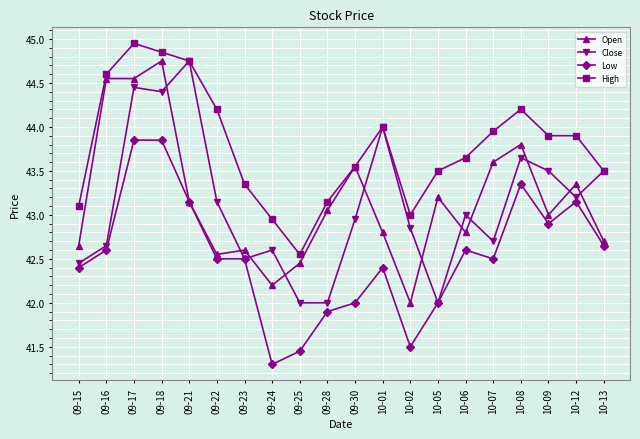

Is it true that Low equals 28.4 at 09-24?

False